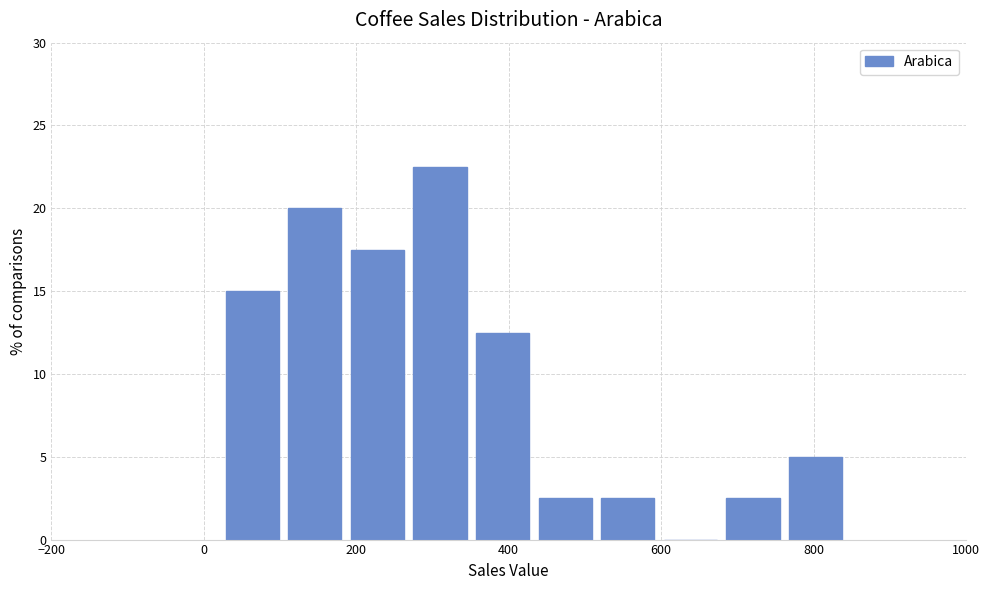

What is the height of the bar covering 520 to 600 on the x-axis? Neither the bar edges nor the heights are printed on the chart, so give them approximately, as read against the axes.

2.5